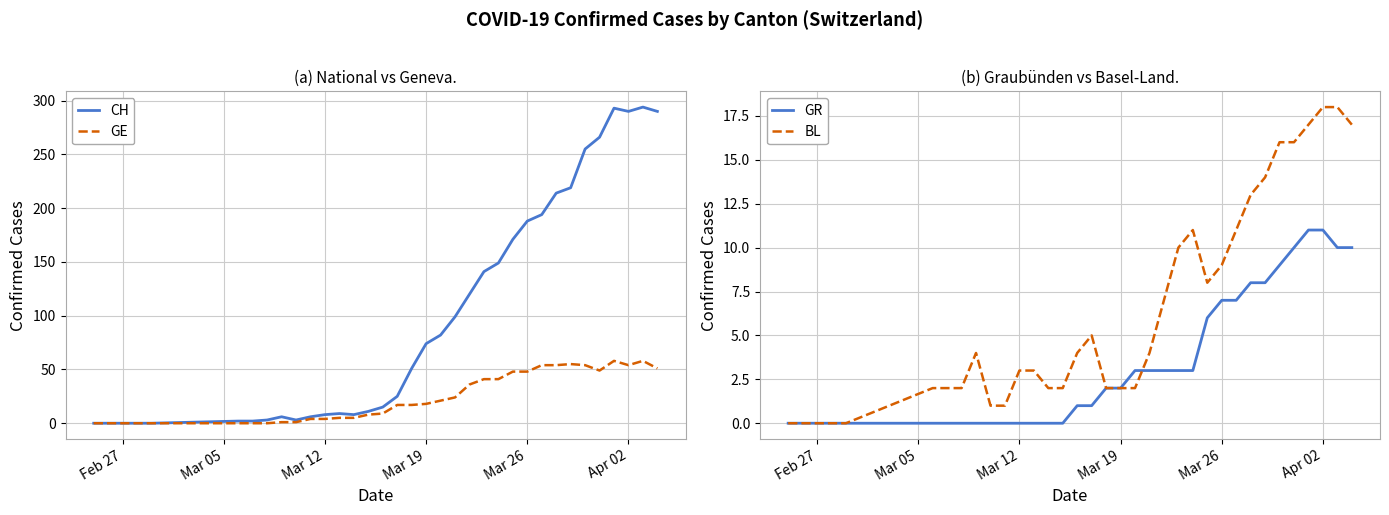

The BL series shows 3 at Mar 12. True or false?

True